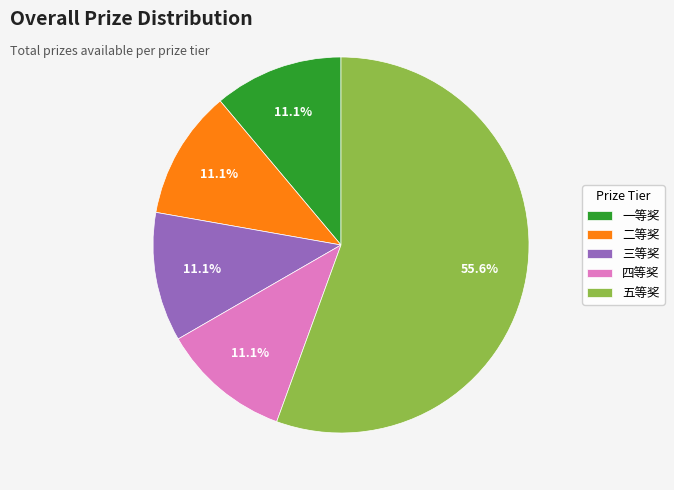

Which slice is the largest?

五等奖